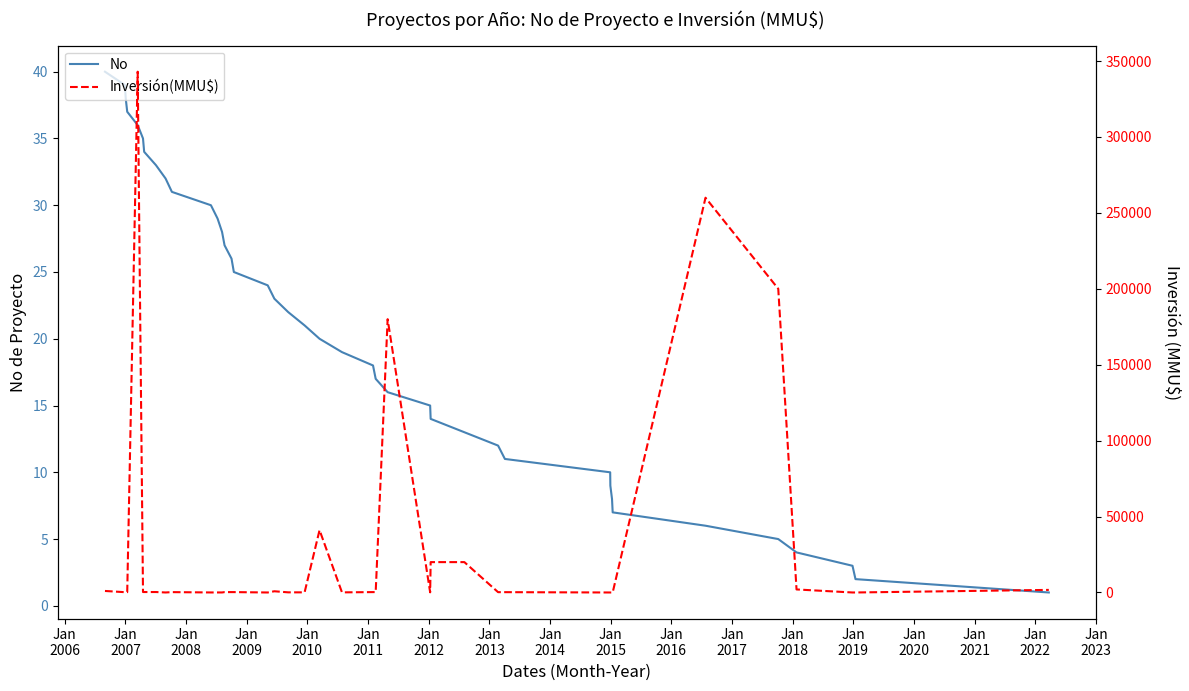

Which series has the largest total across all categories?

Inversión(MMU$)